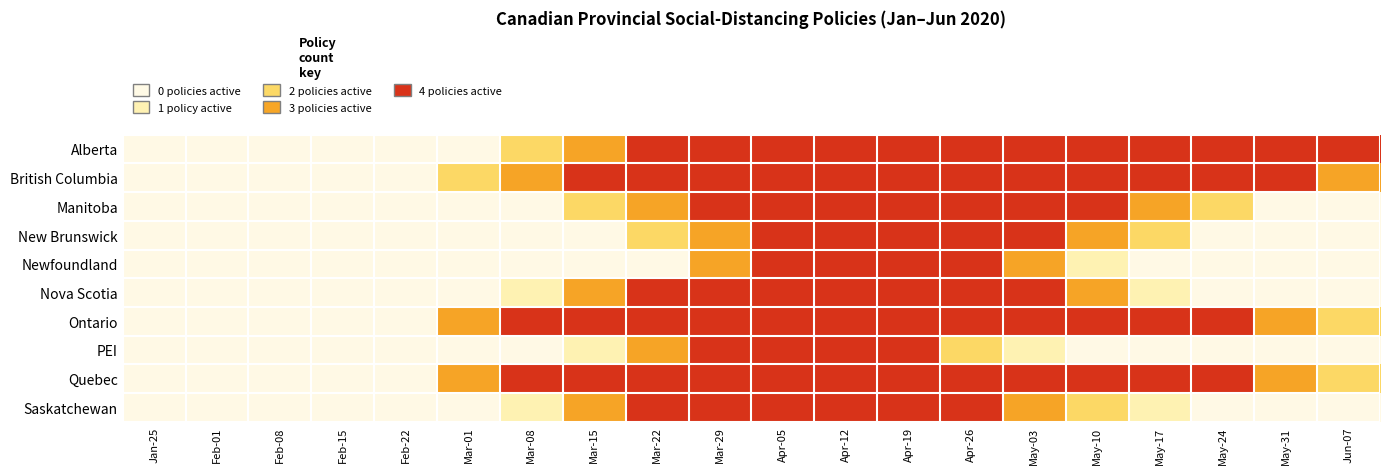

How many distinct data groups are displayed?

10